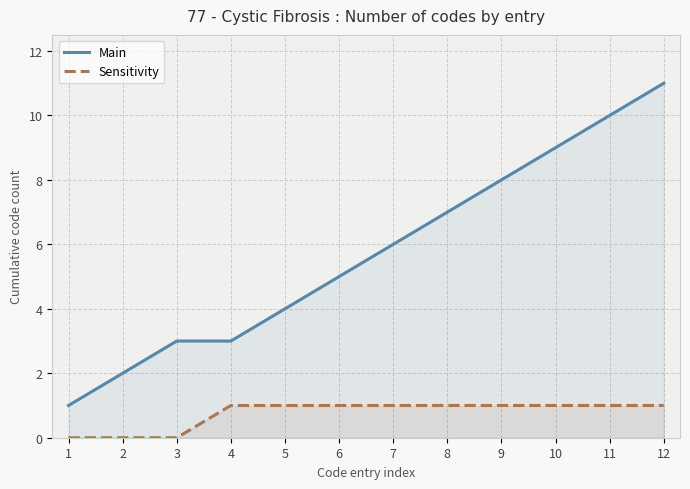

Which series has the largest range (max minus min)?

Main